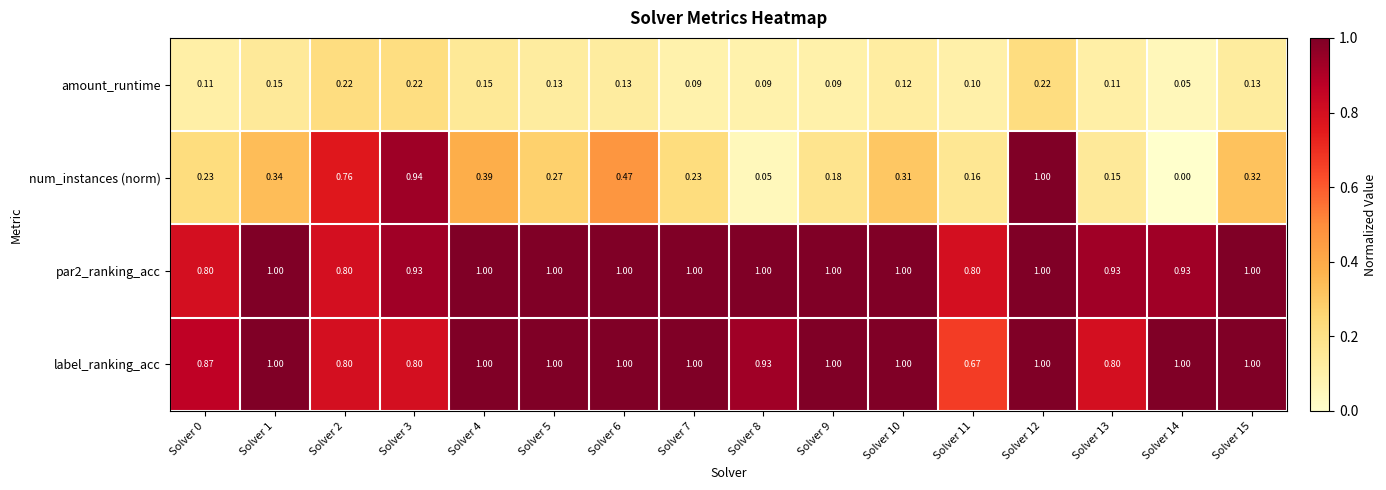

Which series has the largest range (max minus min)?

num_instances (norm)